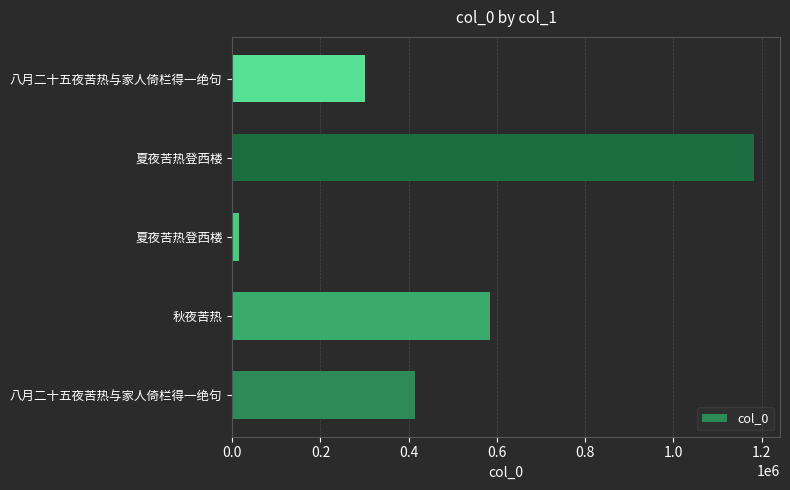

What is the average value?

499411